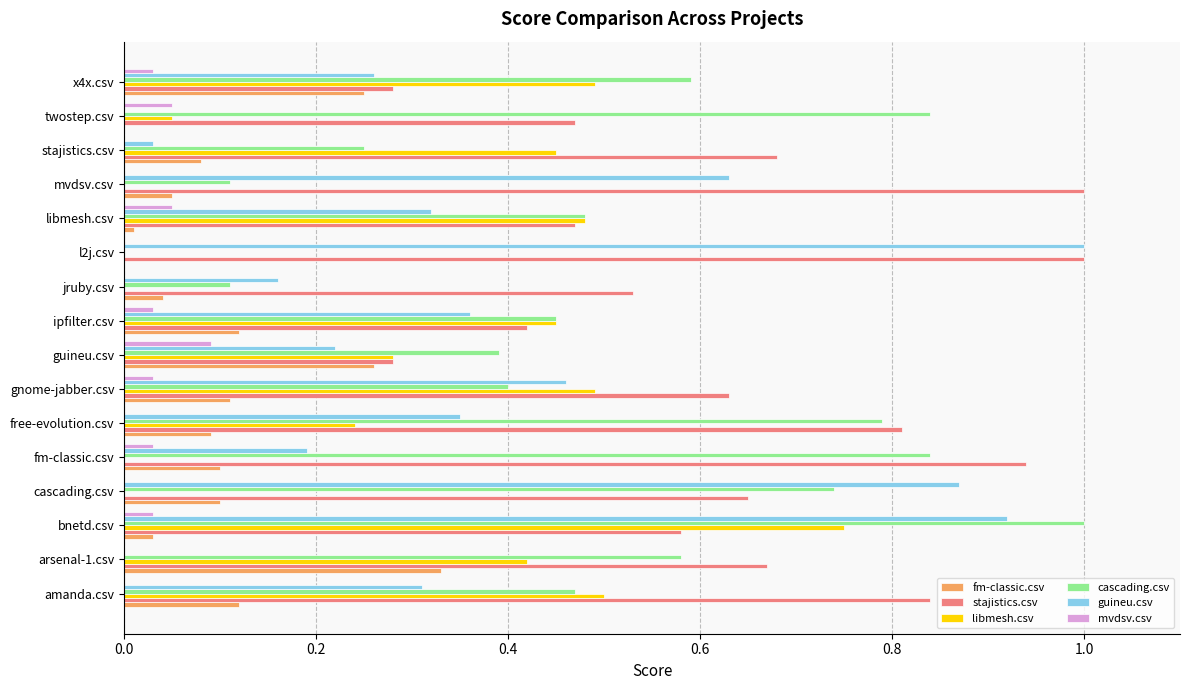

True or false: fm-classic.csv has a value of 0.0 at twostep.csv.

True